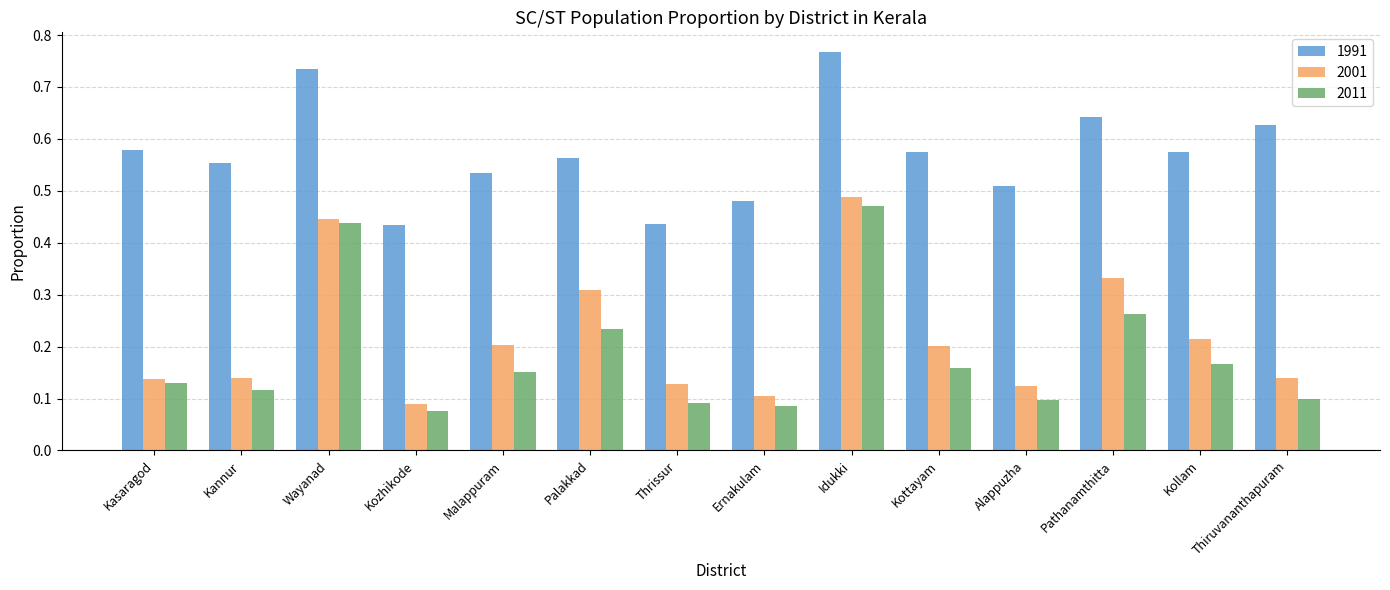

The value of 2001 at Ernakulam is 0.1. True or false?

True